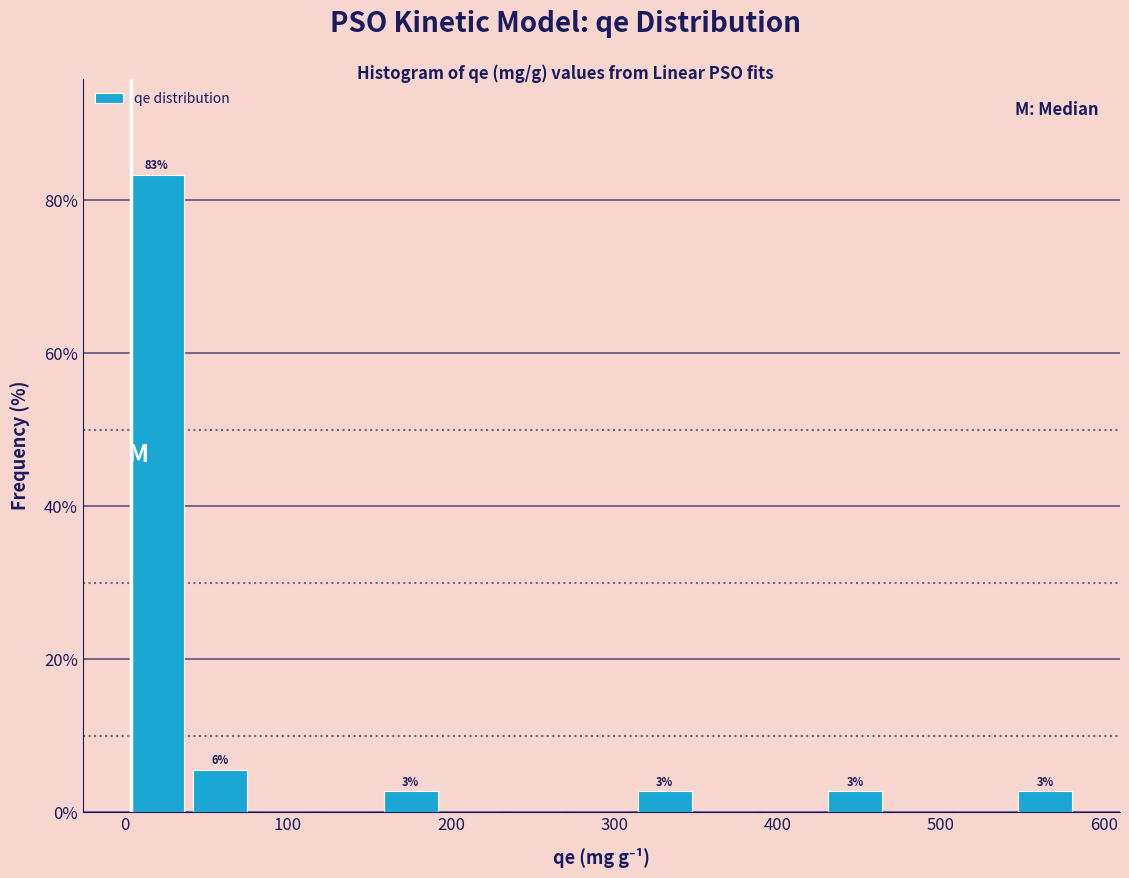

Around what value on the x-axis is the tallest bar? Give the approximate position of its centre, as read against the axis.

20